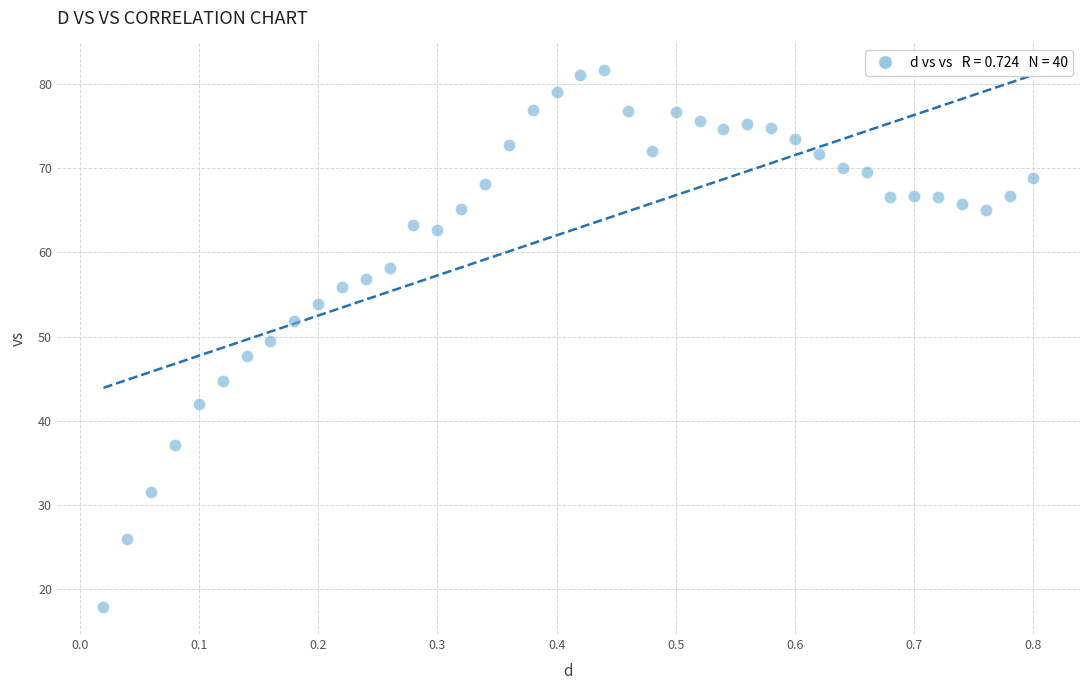

What is the range of Y values (max minus min)?

63.7